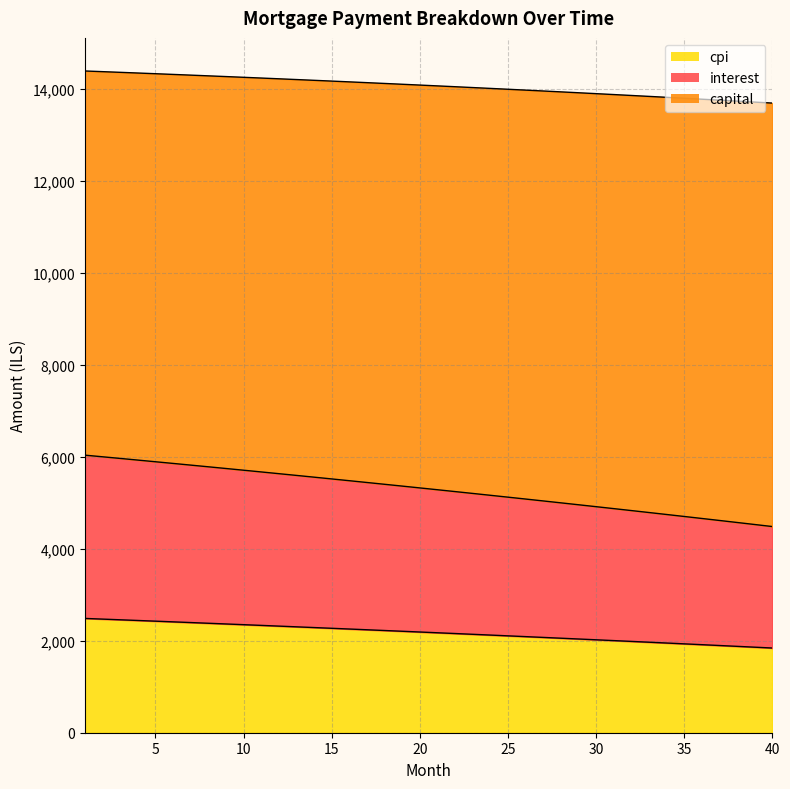

What is the minimum value for cpi?

1841.7